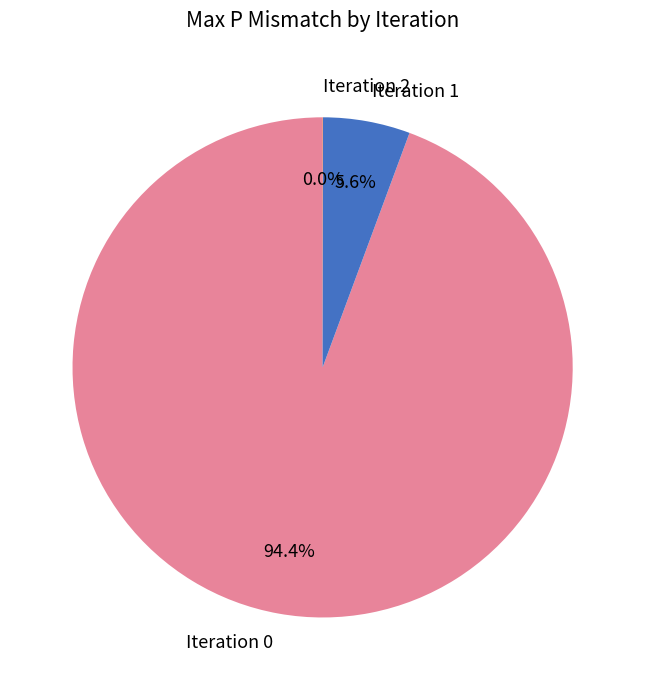

Does any single category account for the majority?

Yes